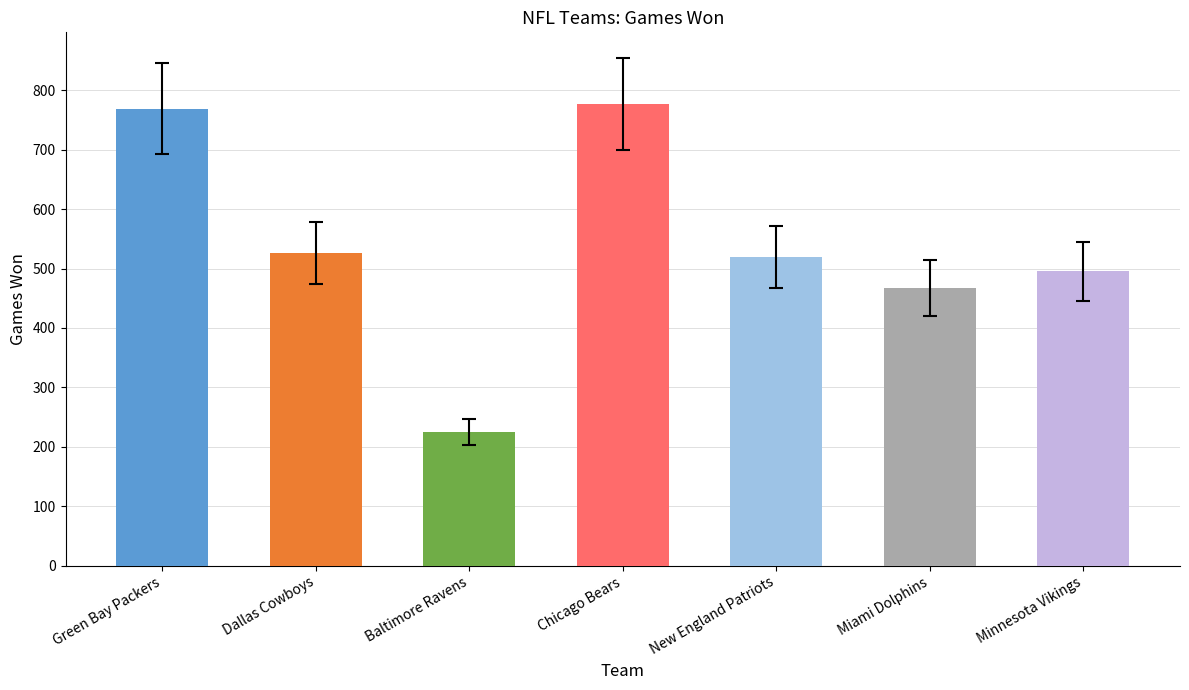

Are the bars grouped side by side (vs. stacked)?

Yes